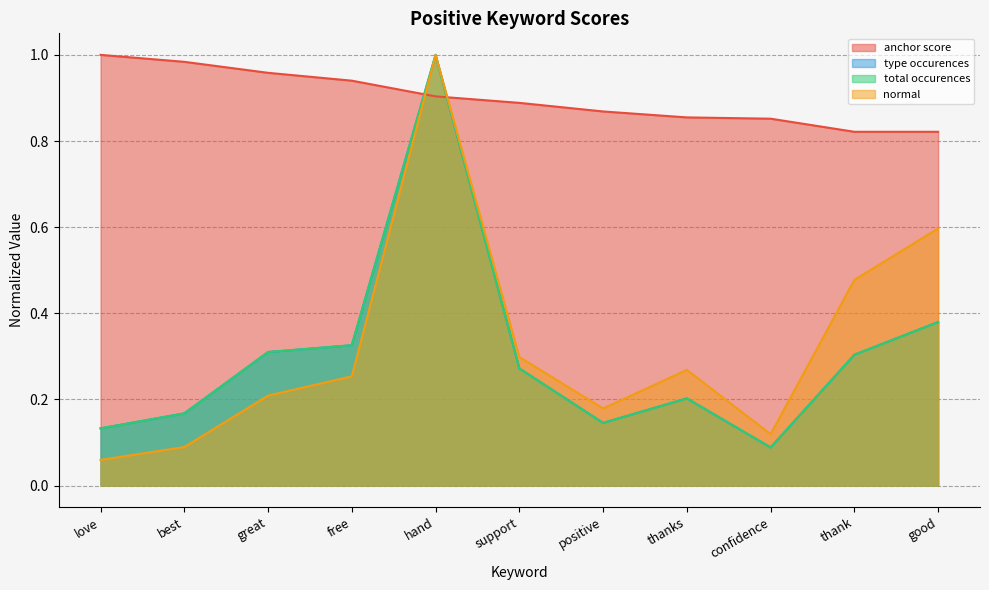

Reading left to right, list all the values displayed in this chart.

anchor score: 1.0	1.0	1.0	0.9	0.9	0.9	0.9	0.9	0.9	0.8	0.8
type occurences: 0.1	0.2	0.3	0.3	1.0	0.3	0.1	0.2	0.1	0.3	0.4
total occurences: 0.1	0.2	0.3	0.3	1.0	0.3	0.1	0.2	0.1	0.3	0.4
normal: 0.1	0.1	0.2	0.3	1.0	0.3	0.2	0.3	0.1	0.5	0.6